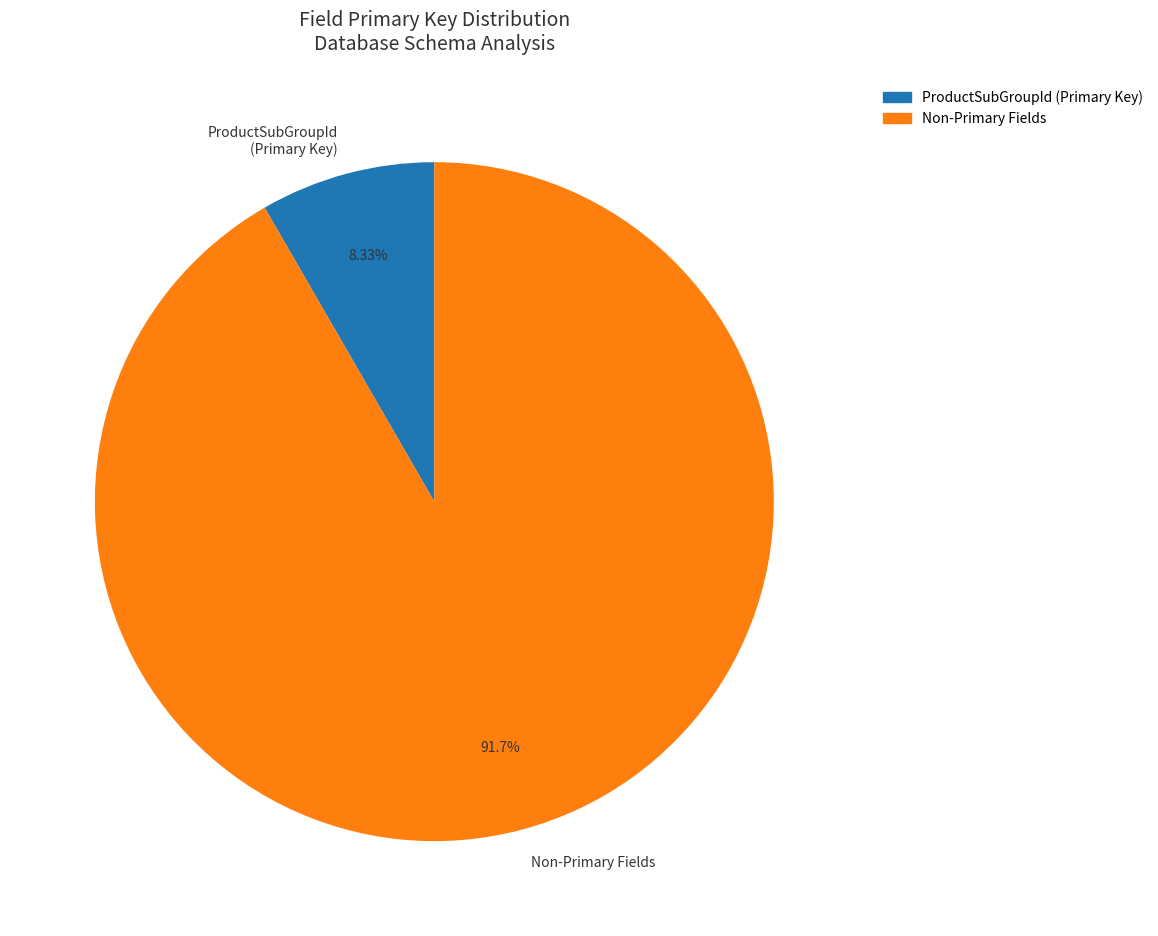

How many slices are in this pie chart?

2